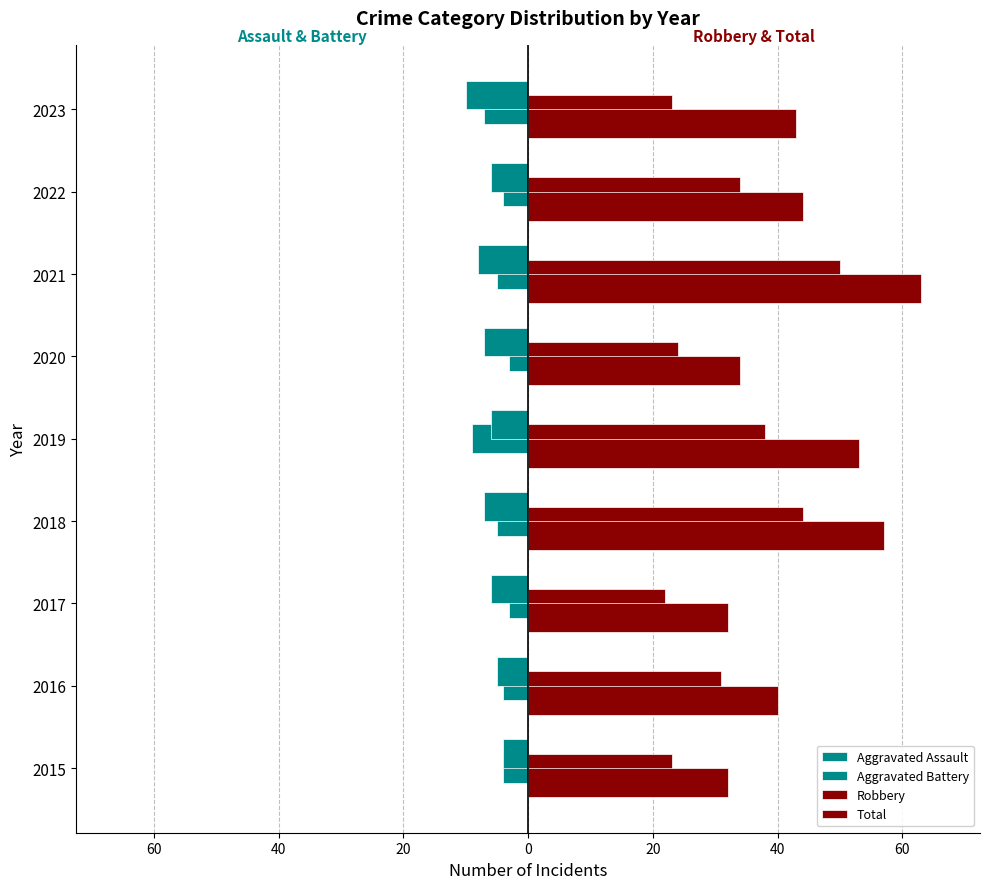

What is the maximum value shown in the chart?

63